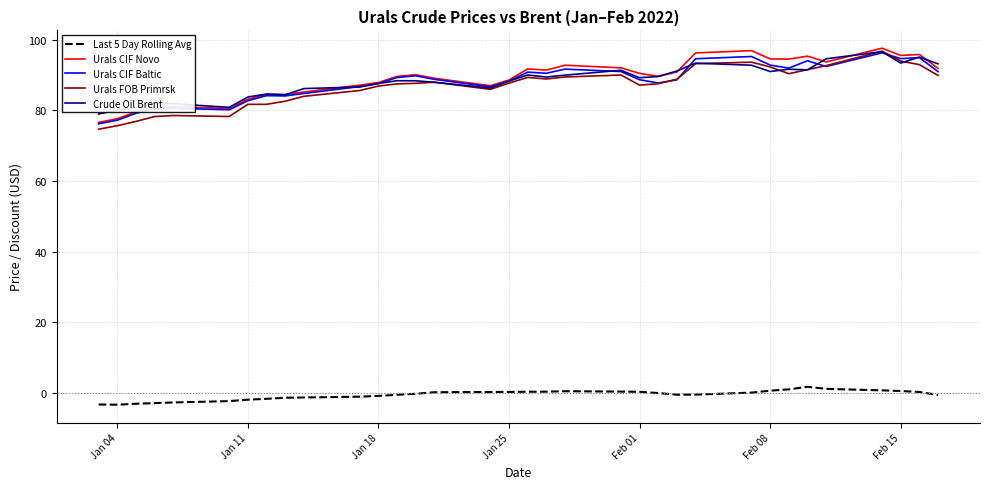

What is the lowest value of the Urals CIF Novo series?

76.6